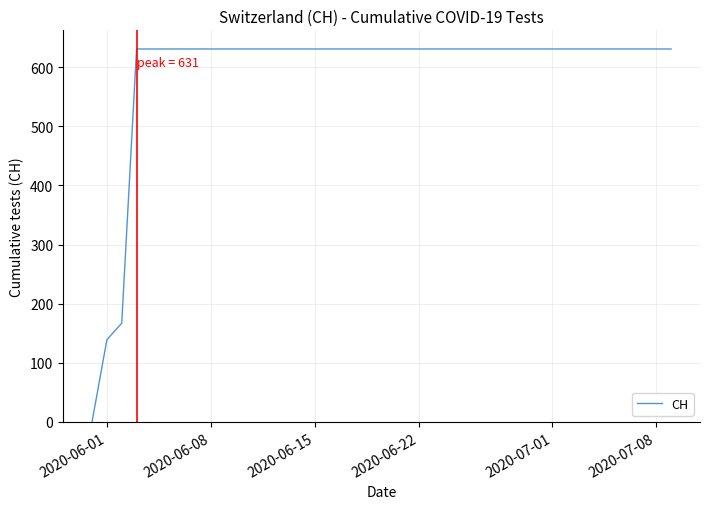

What is the maximum value shown in the chart?

631